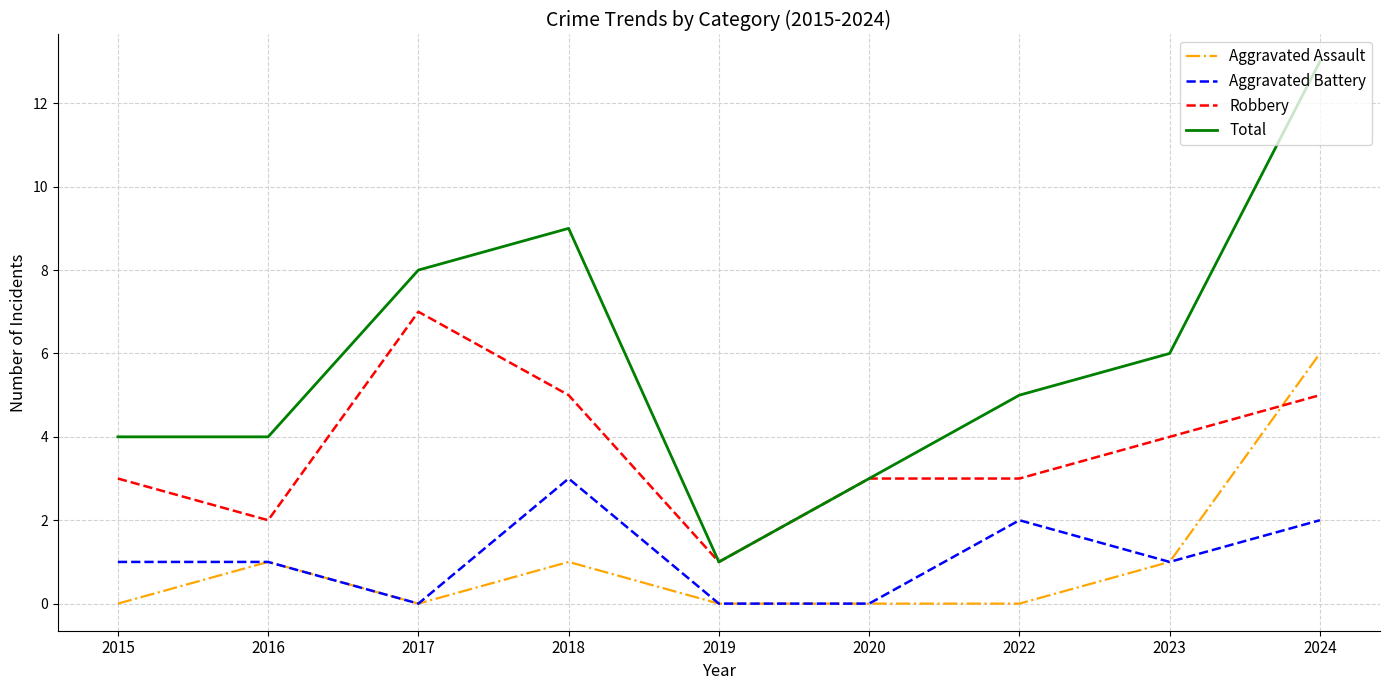

At 2018, list the series in order from smallest to largest.

Aggravated Assault, Aggravated Battery, Robbery, Total